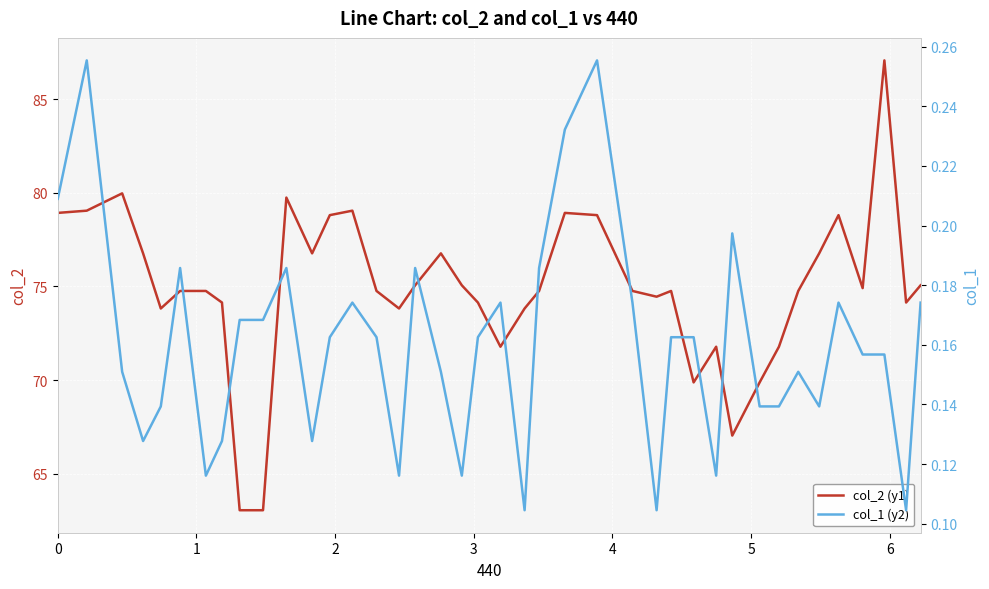

What is the maximum value for col_2 (y1)?

87.1